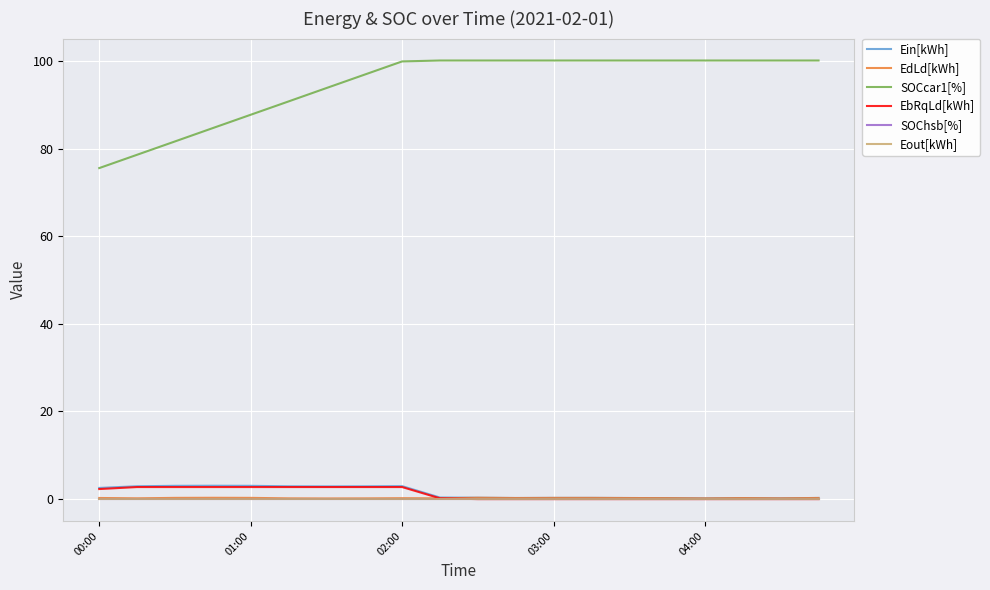

Does the chart have visible grid lines?

Yes